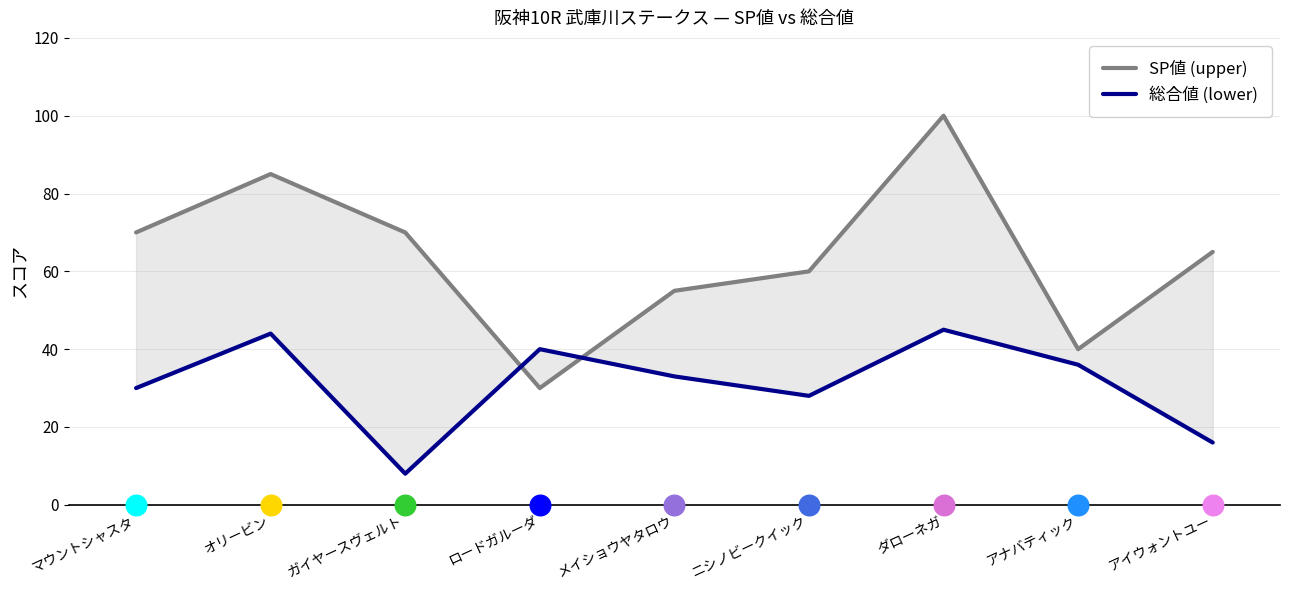

Which series has the largest Y range (max minus min)?

SP値 (upper)